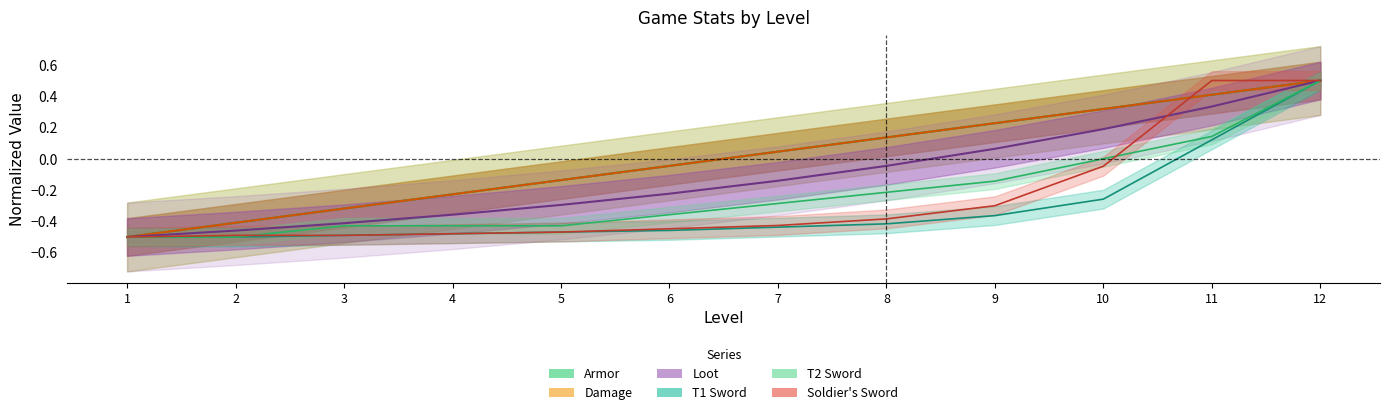

Which category has the lowest value in the T1 Sword series?

1